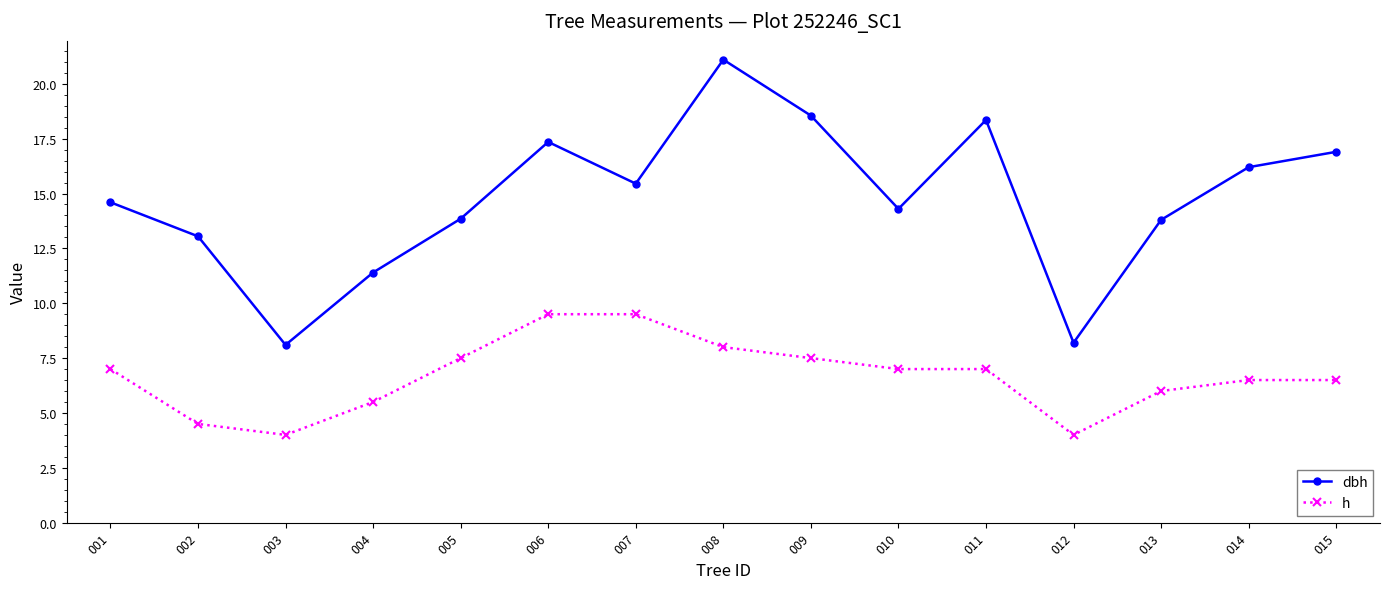

True or false: dbh and h cross at least once.

False